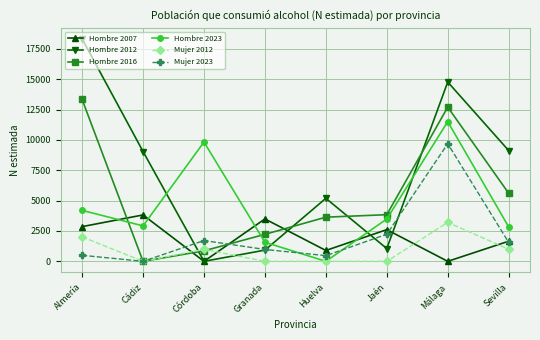

Which series has the widest spread of values?

Hombre 2012